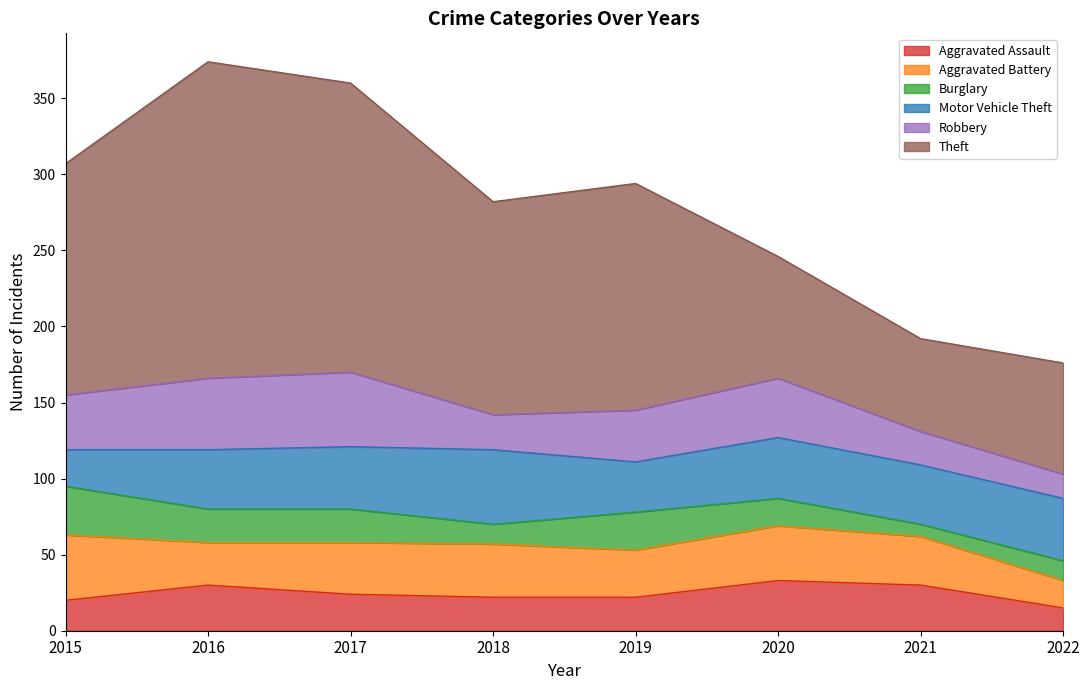

What is the difference between the maximum and minimum values in the Aggravated Assault series?

18